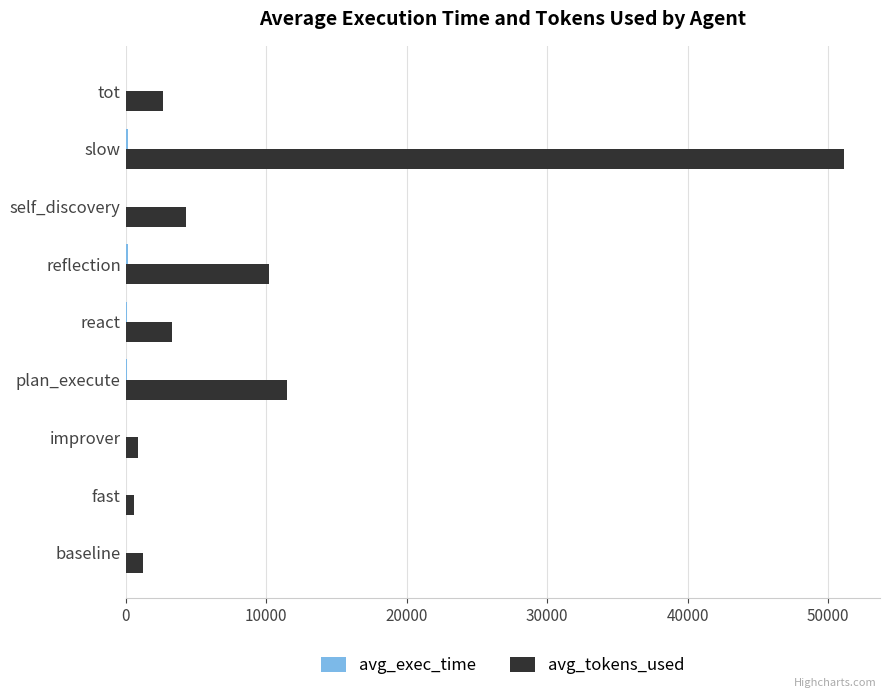

The avg_tokens_used series shows 78240.1 at slow. True or false?

False